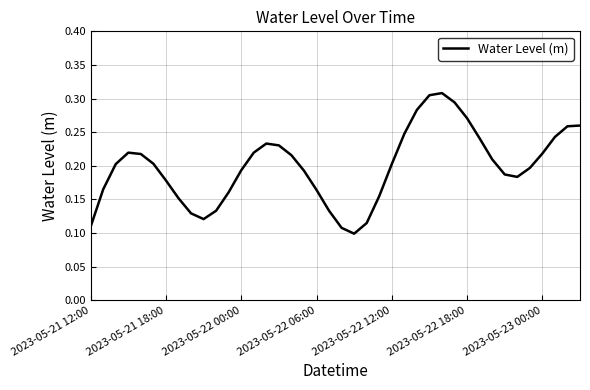

At which category does the data reach its first local valley?

9